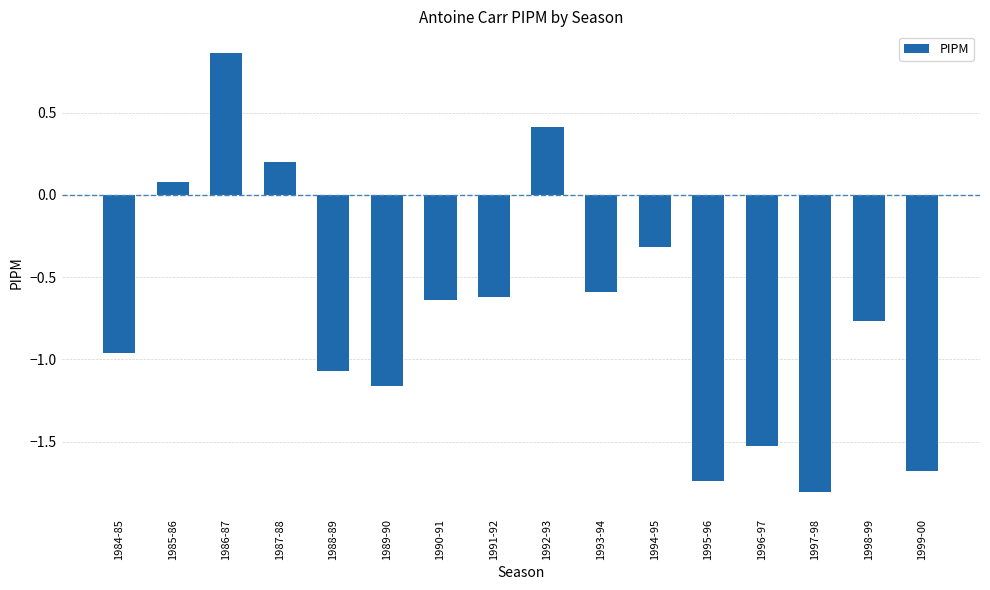

How many values exceed 0?

4